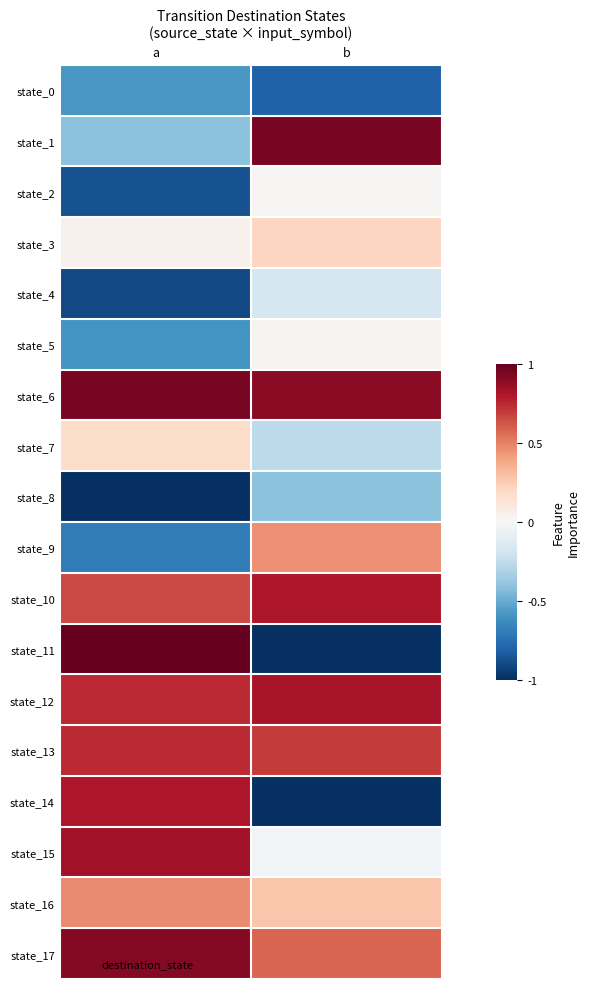

Which series has the largest total across all categories?

state_6